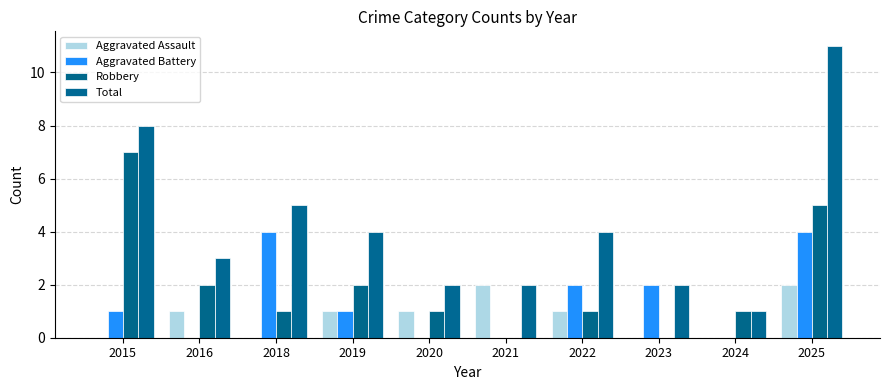

At which category is the sum across all series the highest?

2025